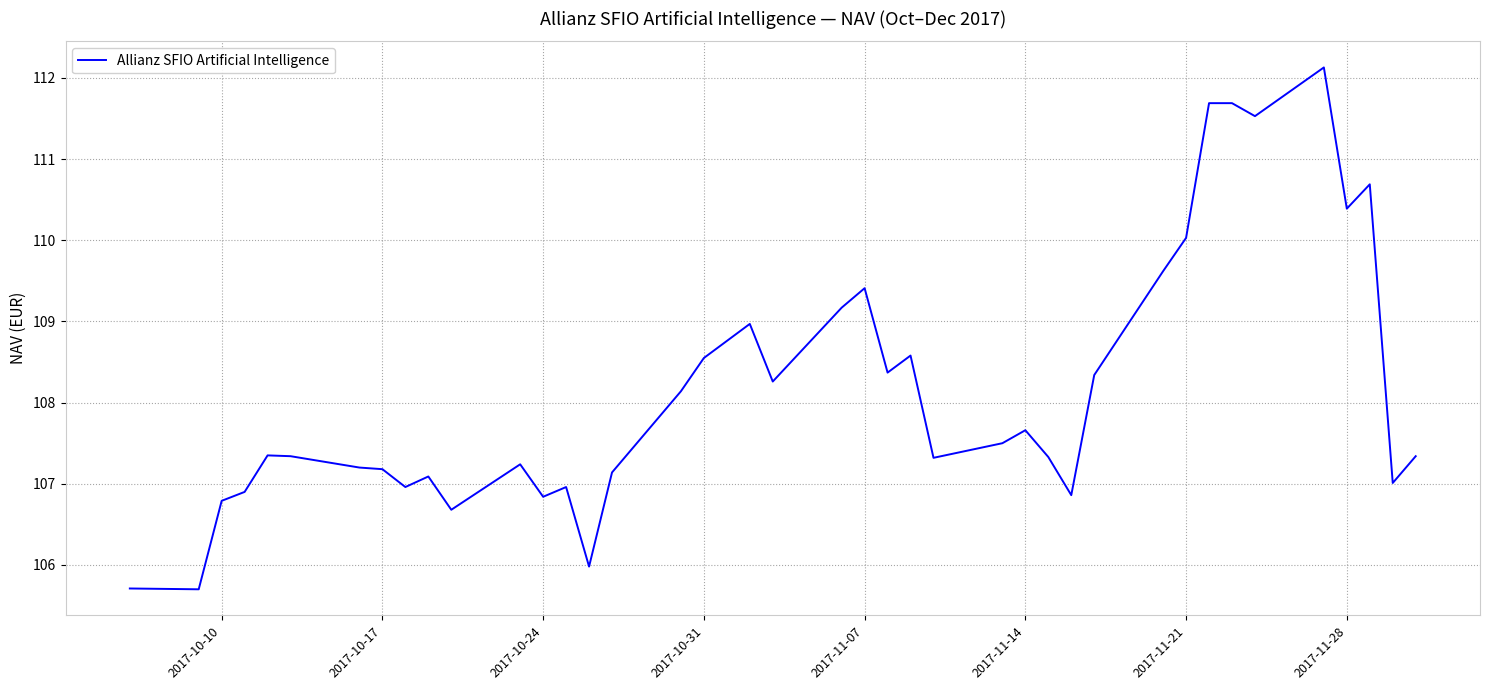

What is the greatest value displayed?

112.1